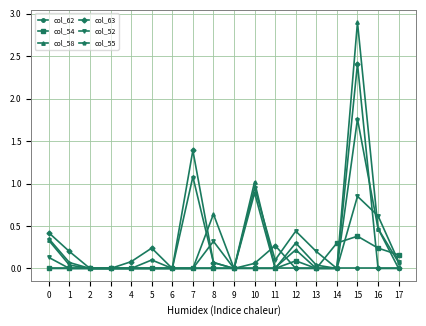

Rank the series by their maximum value, from highest to lowest.

col_58, col_63, col_55, col_52, col_54, col_62